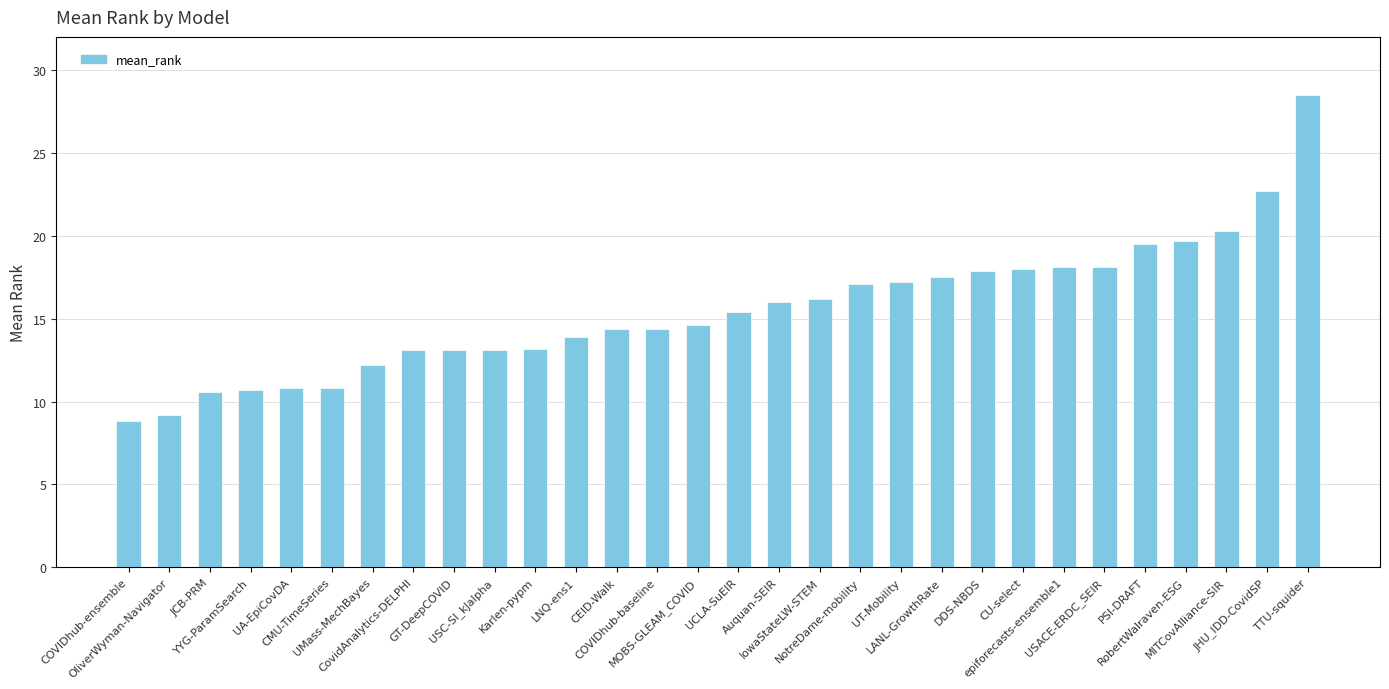

What is the change in value from UMass-MechBayes to TTU-squider?

+16.3